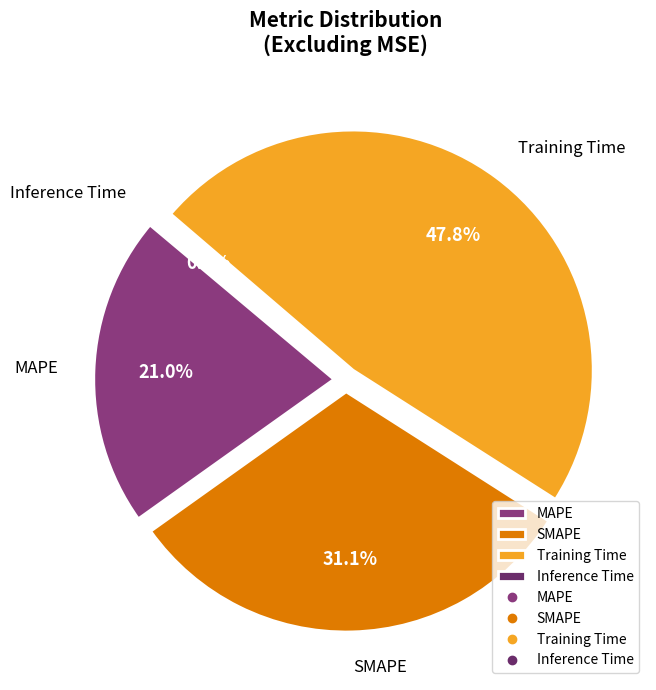

What is the smallest slice in the pie chart?

Inference Time